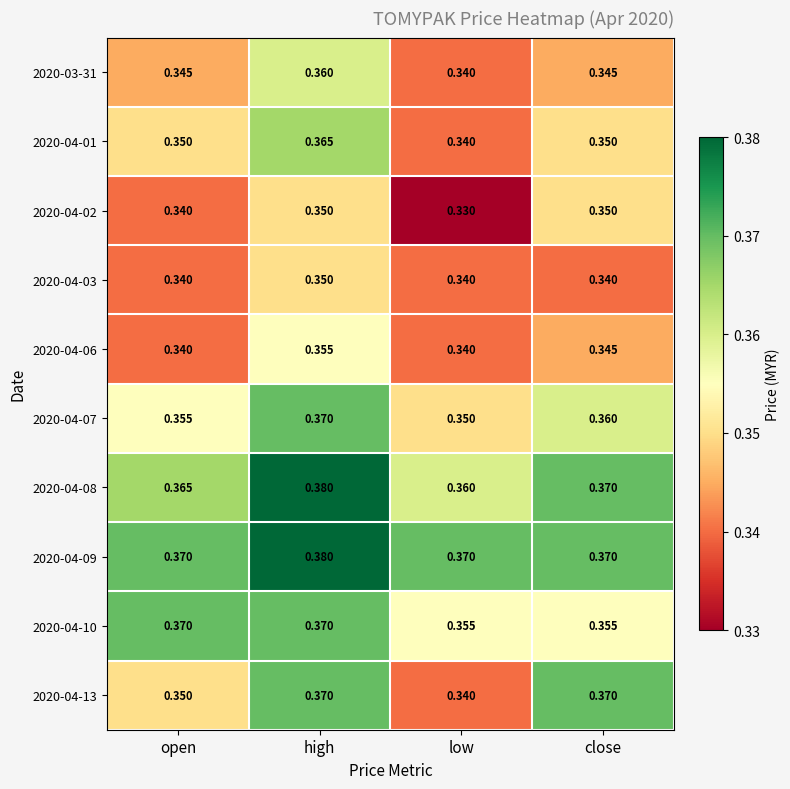

At which category does the chart reach its minimum across all series?

low